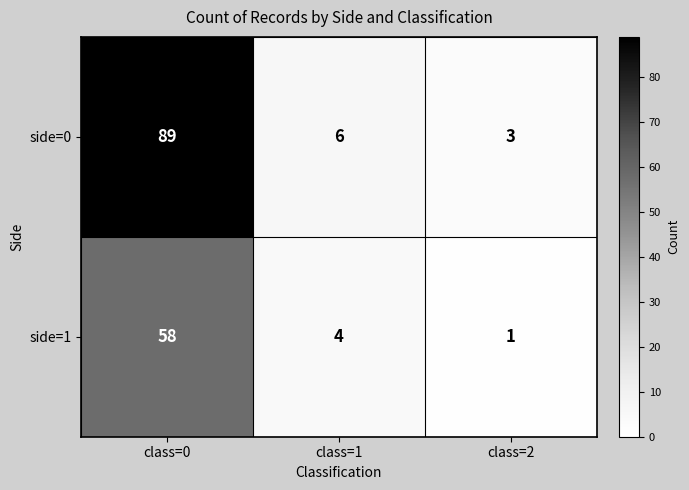

Count the number of data series in this chart.

2